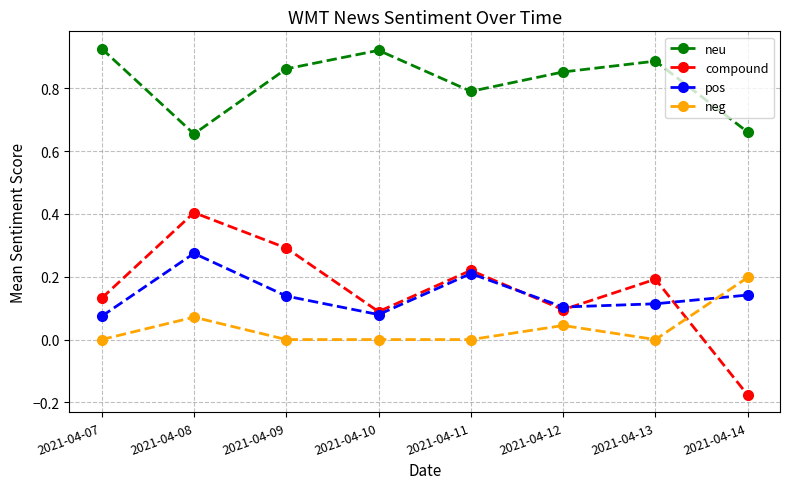

What is the total value across all series at 2021-04-09?

1.3